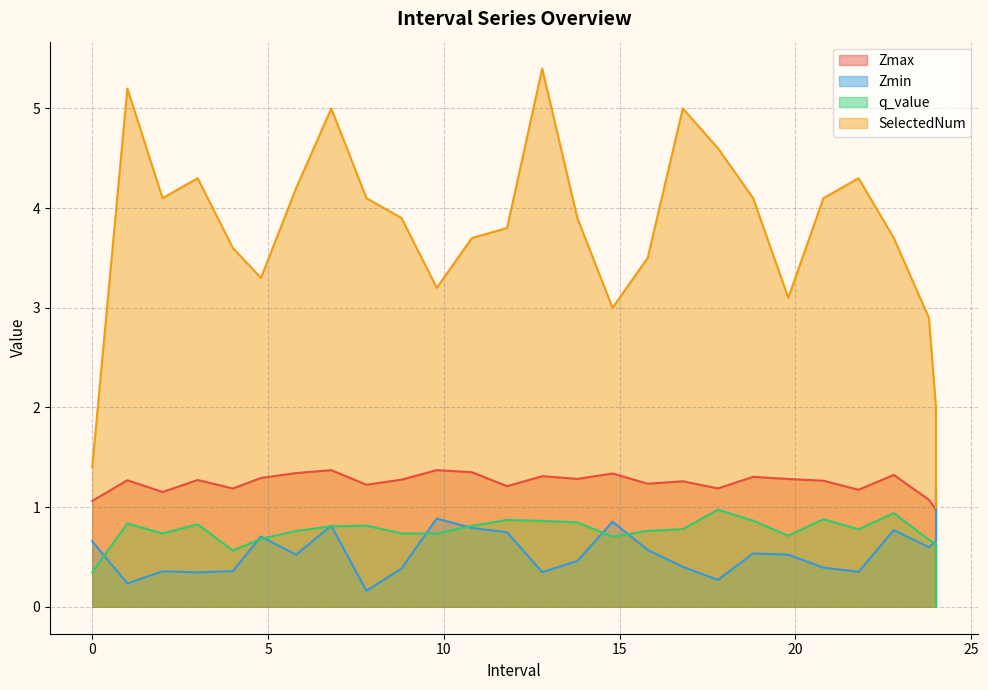

What is the sum of all Zmin values?

14.9